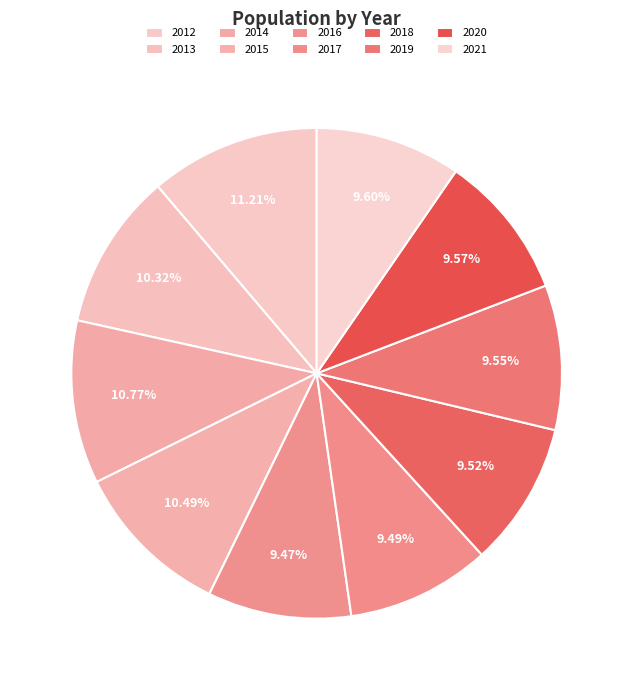

How many slices are in this pie chart?

10